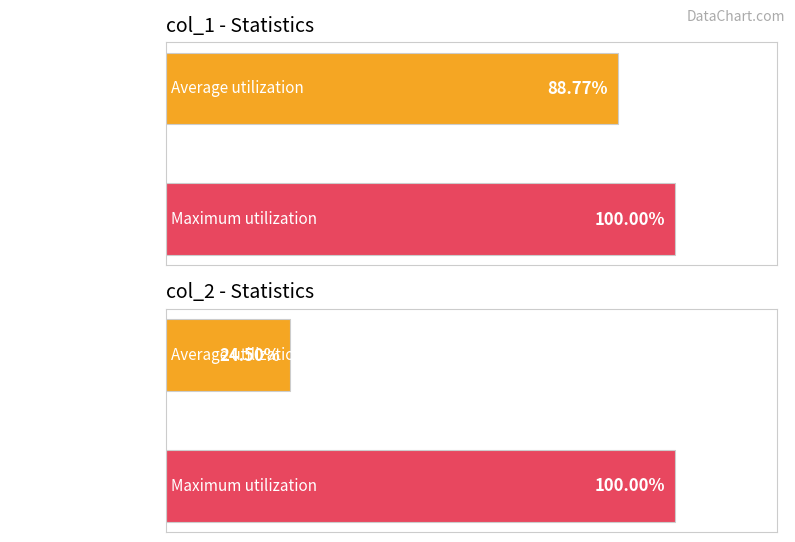

List the labels in order of col_2 value, largest first.

Maximum utilization, Average utilization